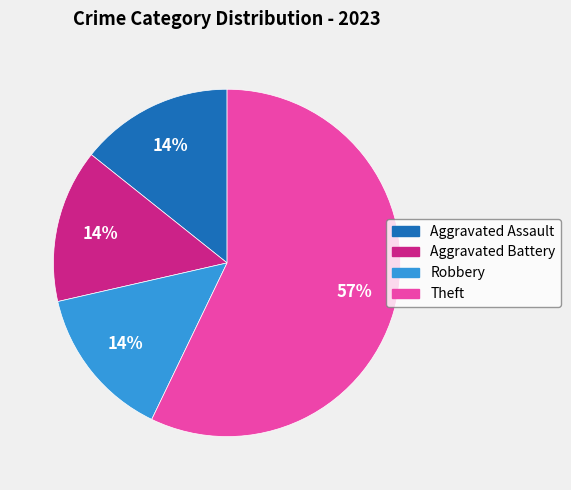

What is the largest slice in the pie chart?

Theft